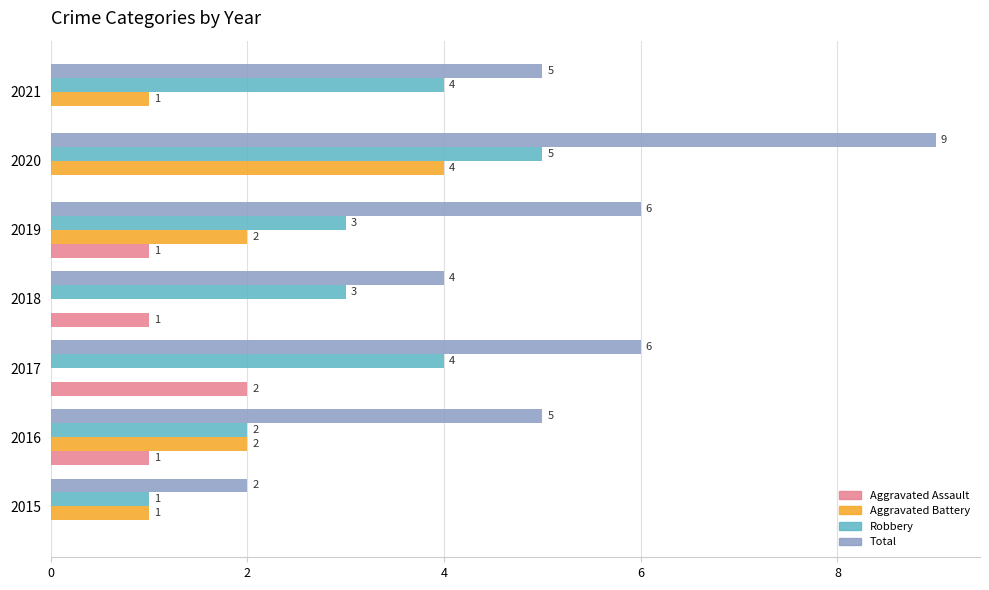

Is it true that Aggravated Assault equals 1 at 2021?

False